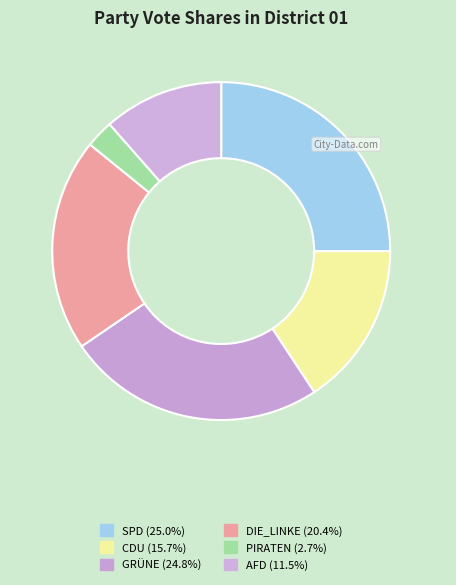

How many slices are in this pie chart?

6